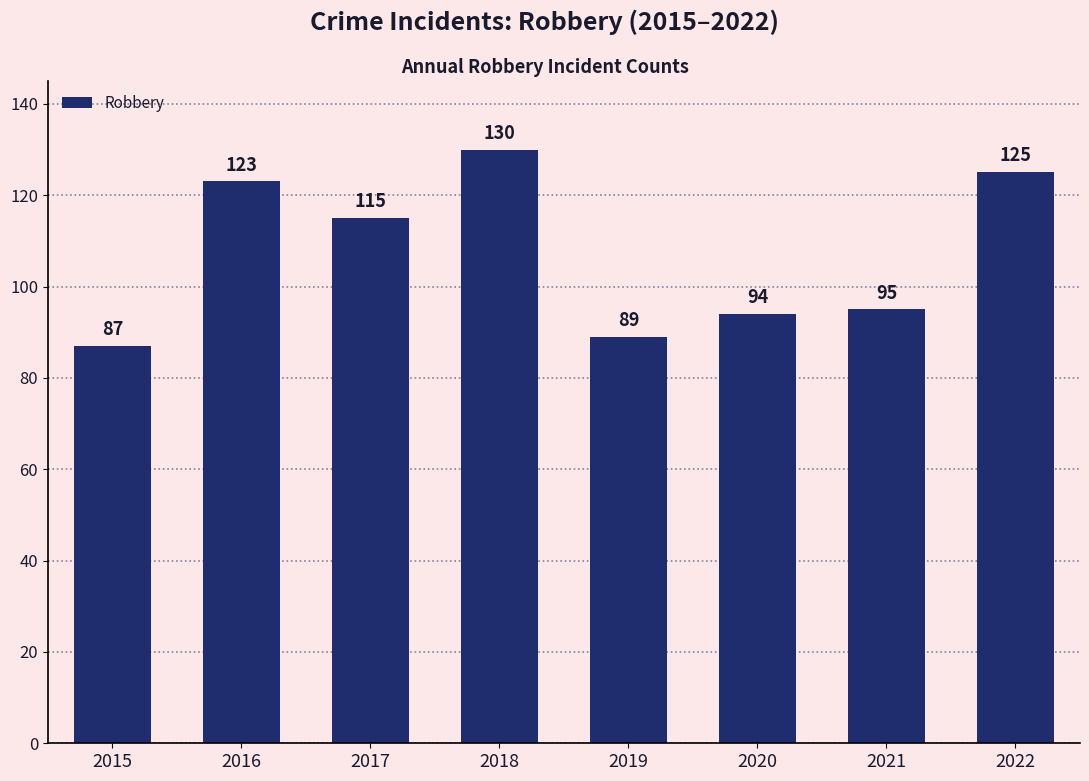

List the labels in order of value, smallest first.

2015, 2019, 2020, 2021, 2017, 2016, 2022, 2018